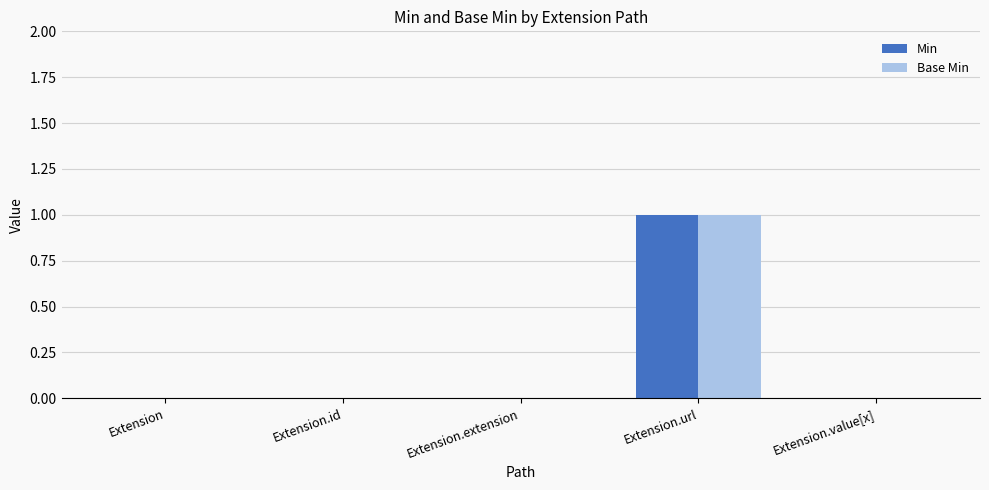

Count the number of categories in the chart.

5